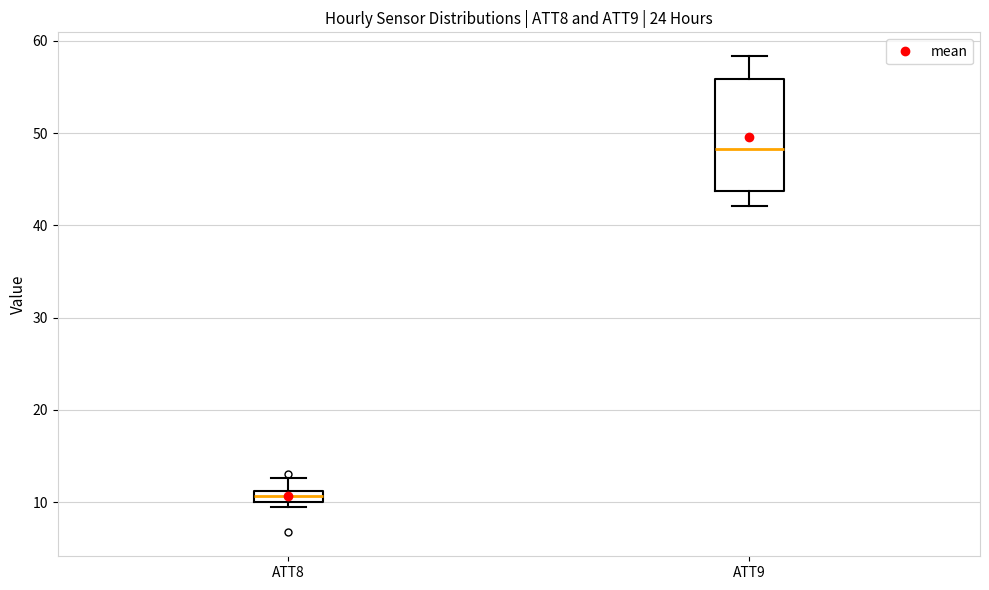

Which box is the tallest, from its lower edge to its upper edge?

ATT9